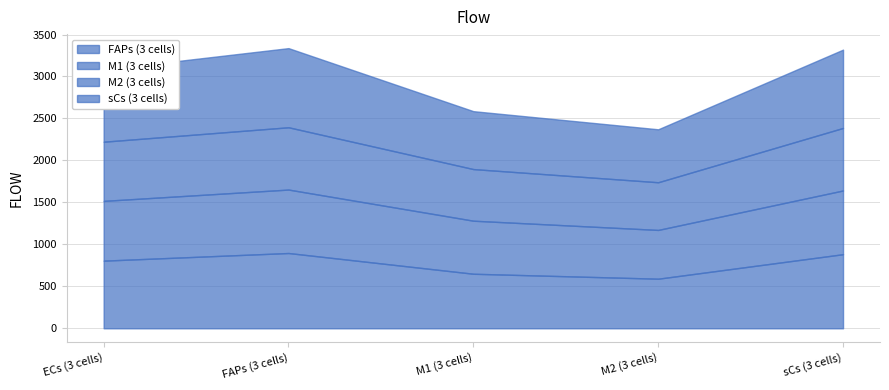

What is the sum of all sCs (3 cells) values?

4056